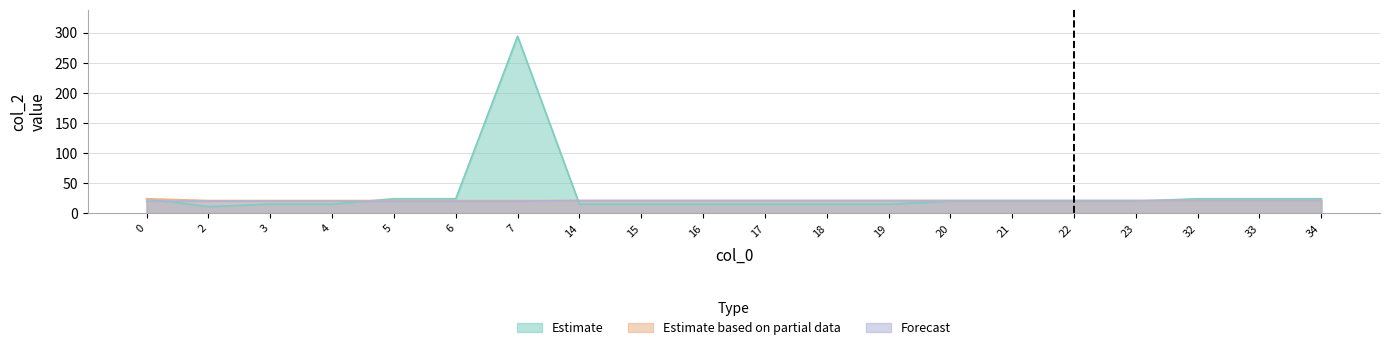

At which category is the sum across all series the highest?

7